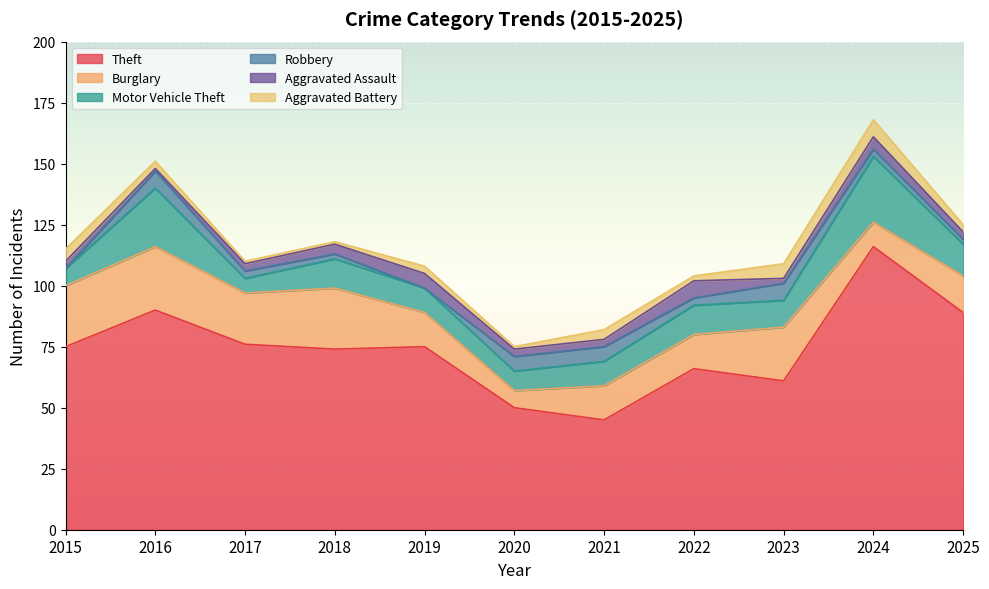

Which has a higher value, 2018 or 2025?

2025